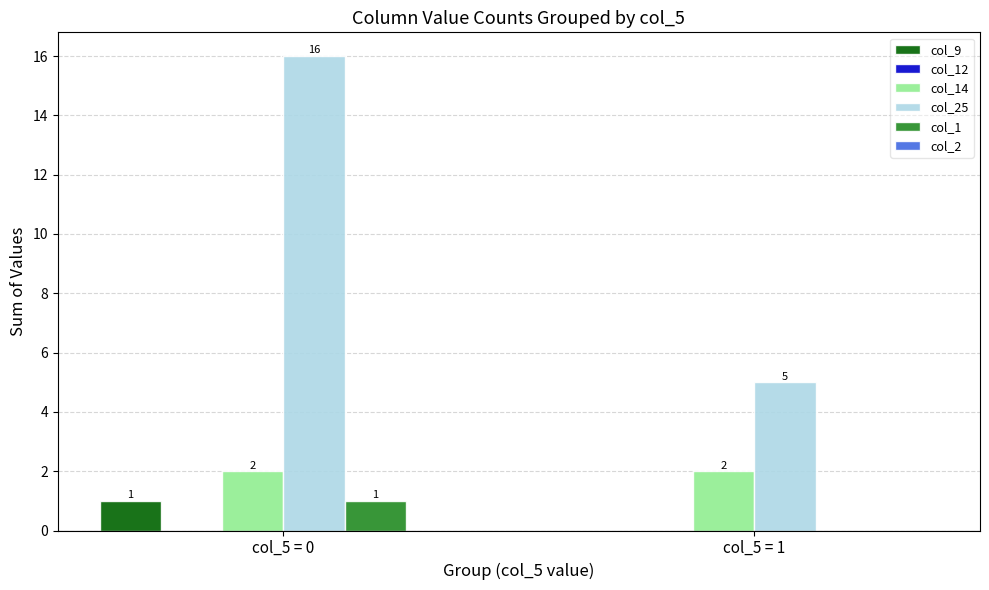

What is the total value across all series at col_5 = 0?

20